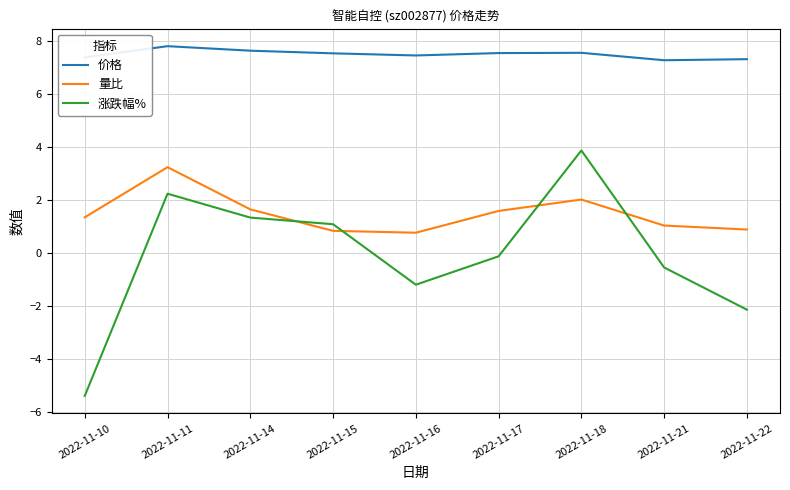

What is the difference between the 价格 values at 2022-11-14 and 2022-11-21?

0.4